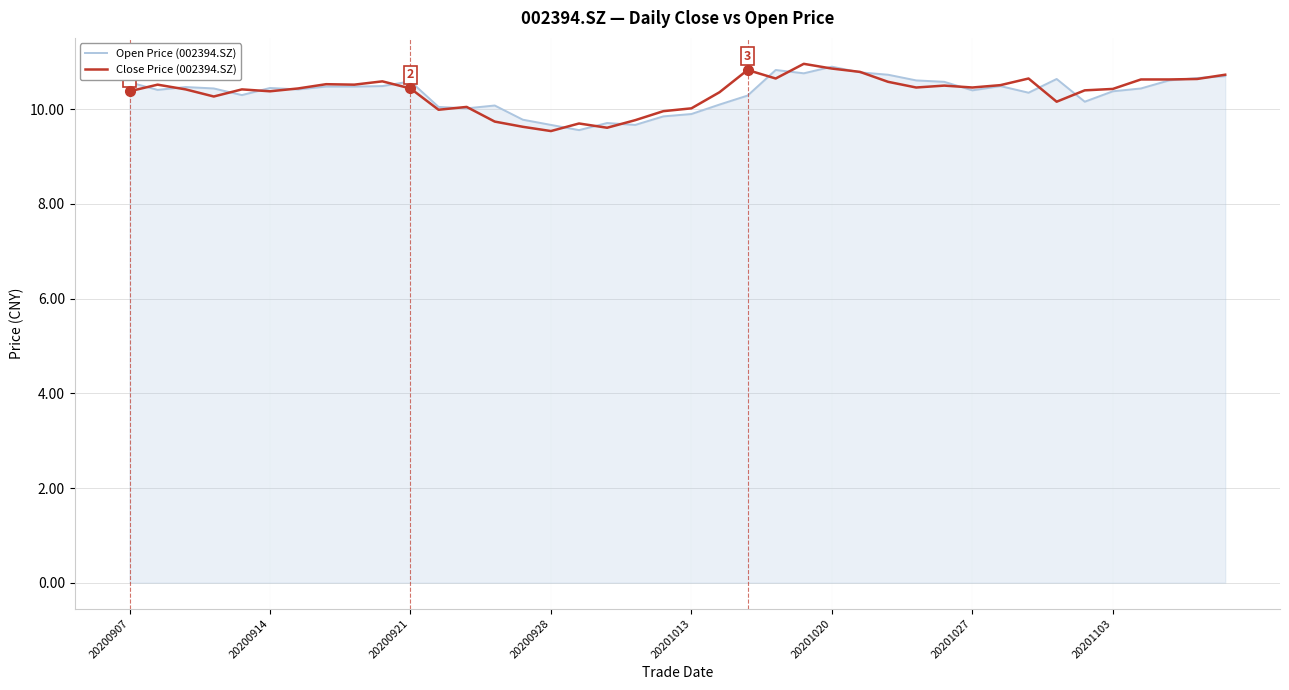

What is the greatest value displayed?

11.0